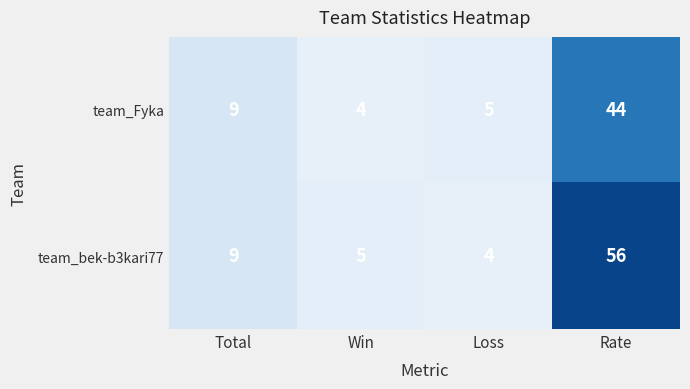

At which category is the sum across all series the highest?

Rate